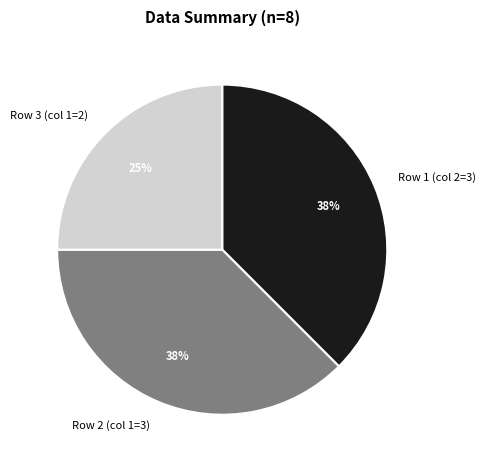

Which category has the smallest portion of the pie?

Row 3 (col 1=2)